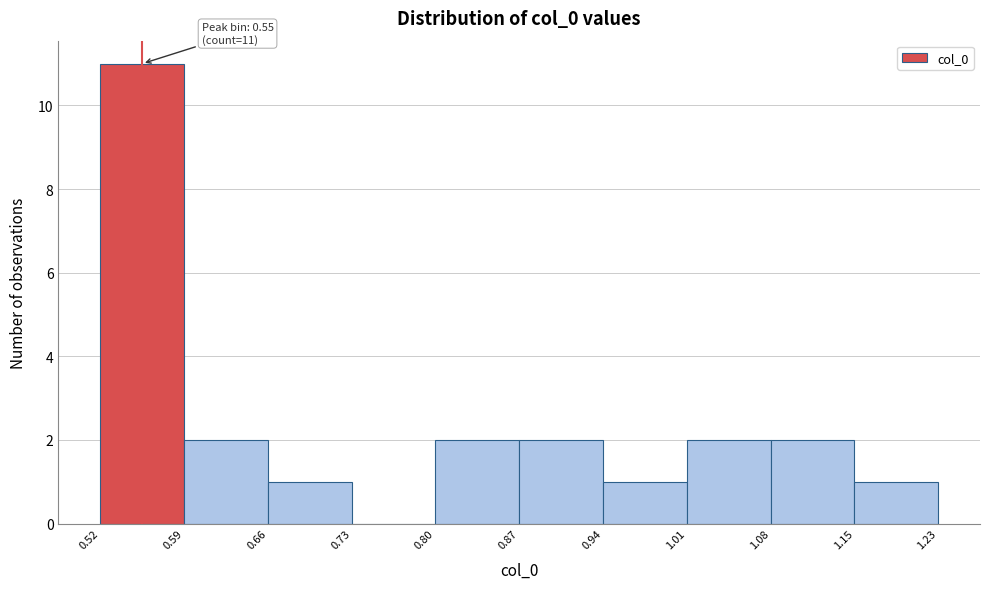

Which range on the x-axis has the tallest bar?

0.52 to 0.59